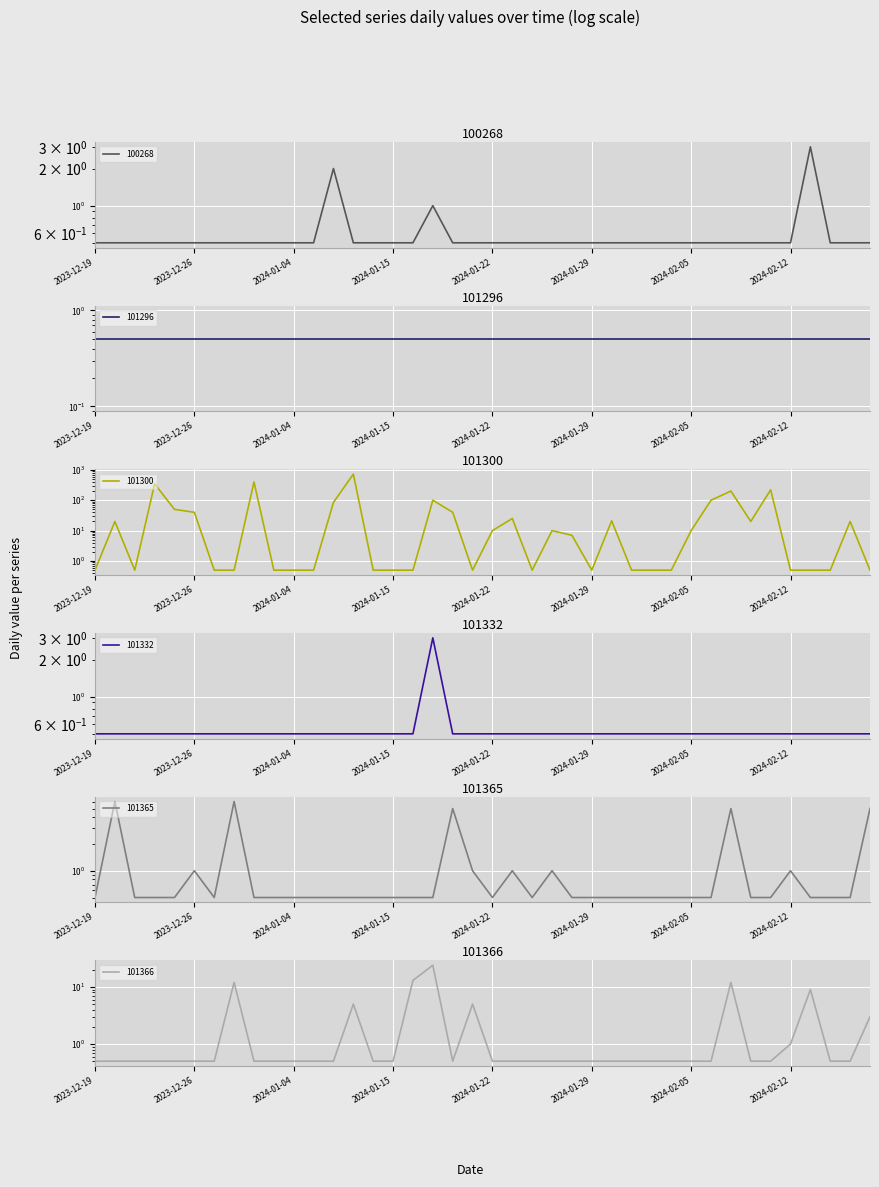

At which category does the chart reach its minimum across all series?

2023-12-19